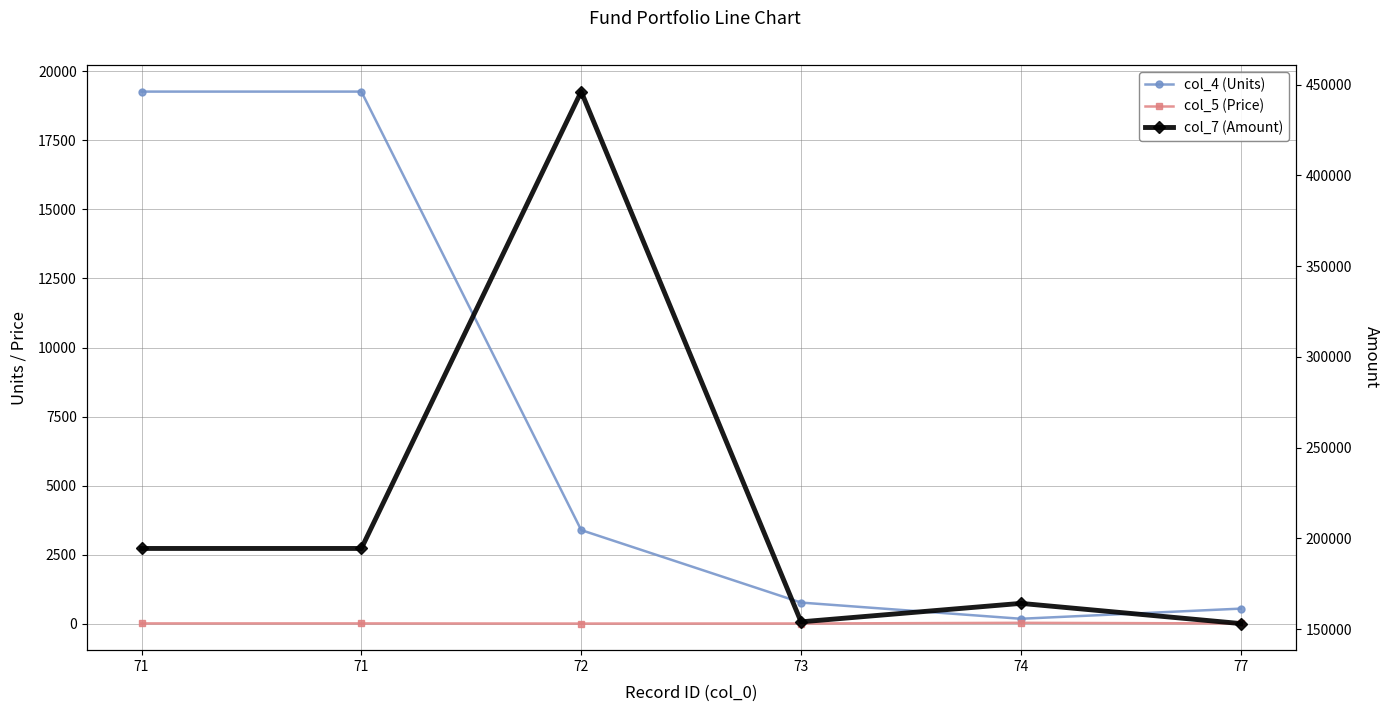

List the series in order of their peak value, highest first.

col_7 (Amount), col_4 (Units), col_5 (Price)